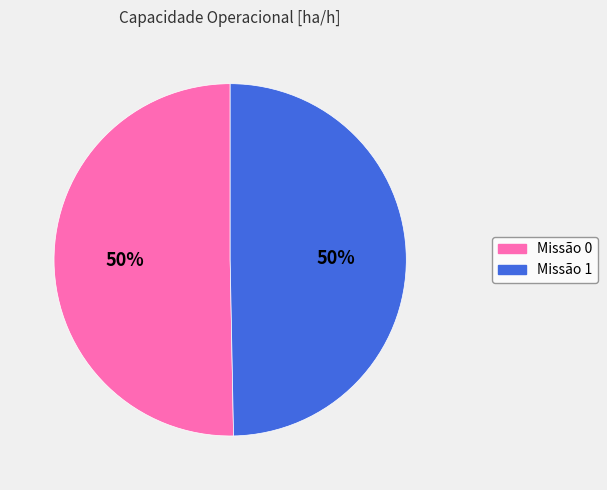

To the nearest percent, what is the average slice percentage?

50%